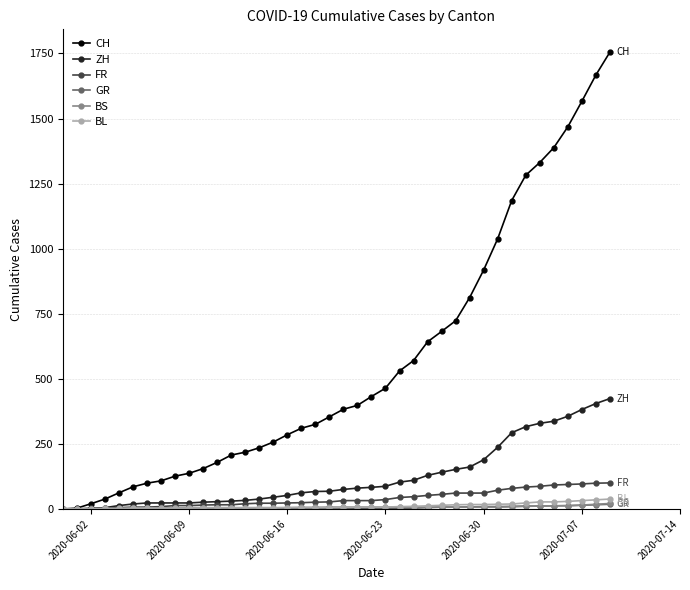

How many values in the FR series are below 32?

20